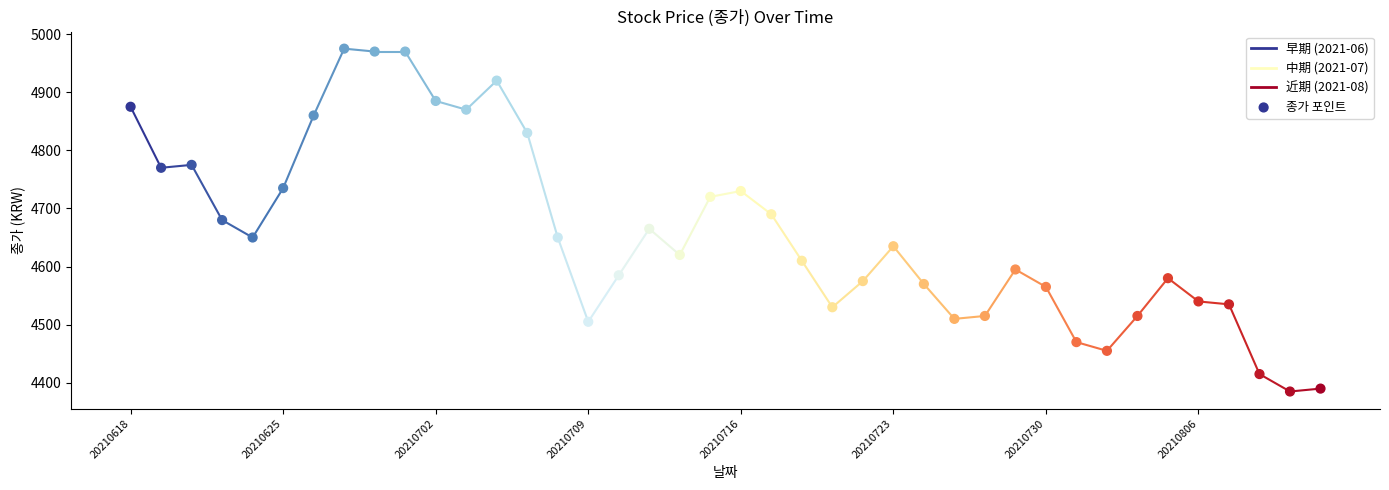

What is the range of Y values (max minus min)?

590